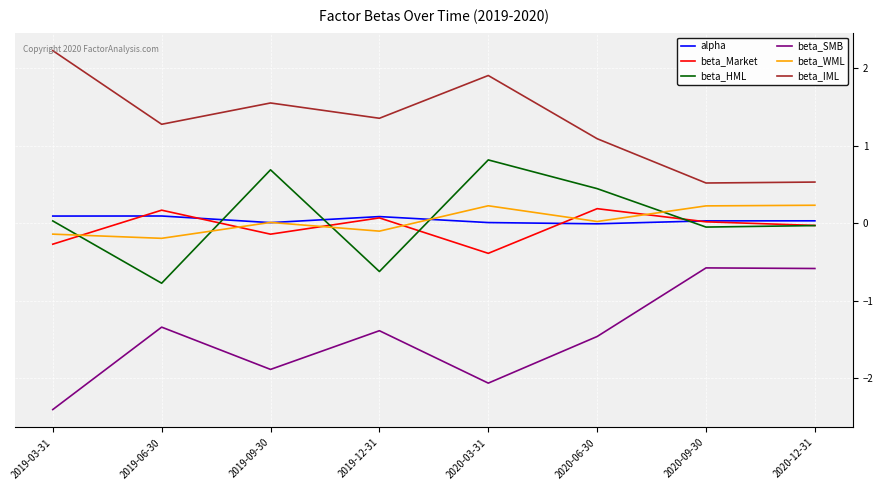

The value of beta_Market at 2020-03-31 is -0.2. True or false?

False